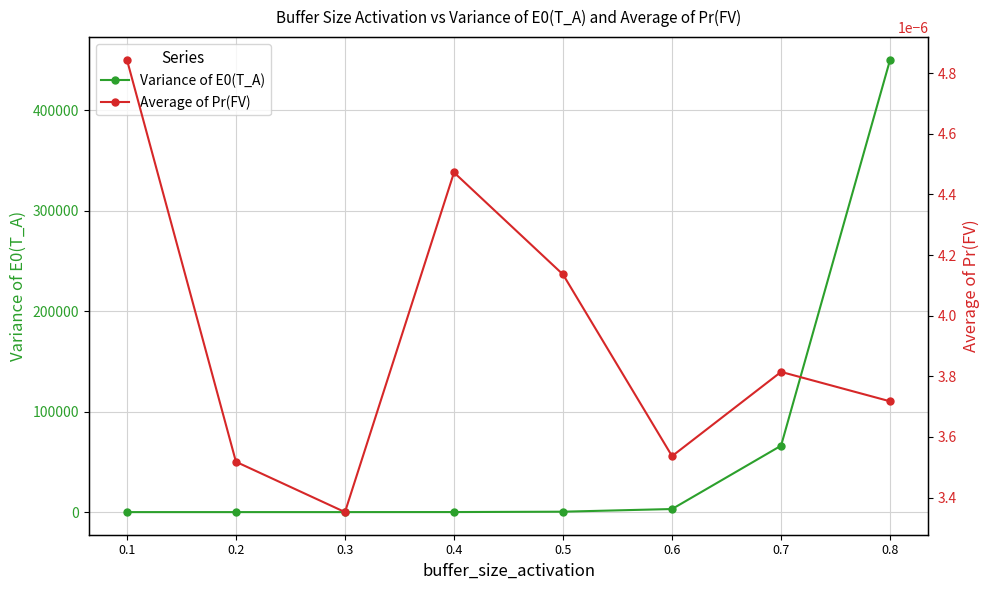

Read the Variance of E0(T_A) value at 0.4.

47.9